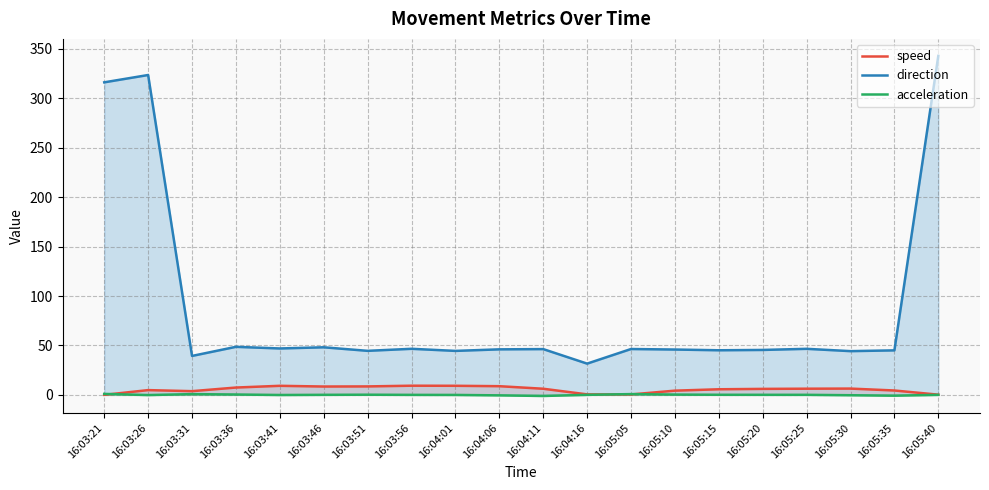

Count the number of categories in the chart.

20